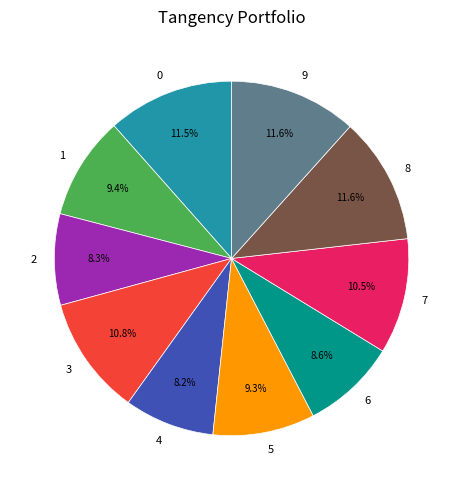

Is 4 the majority of the pie?

No